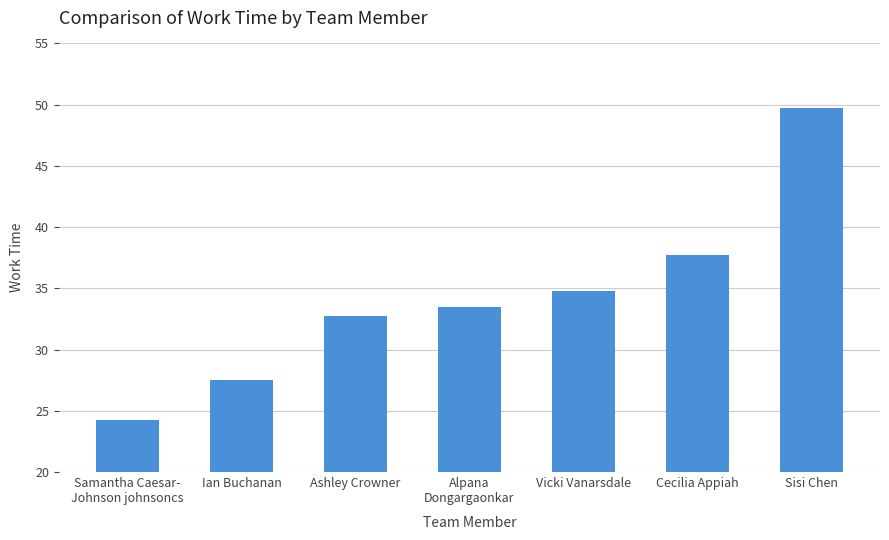

Which label corresponds to the largest value in the chart?

Sisi Chen